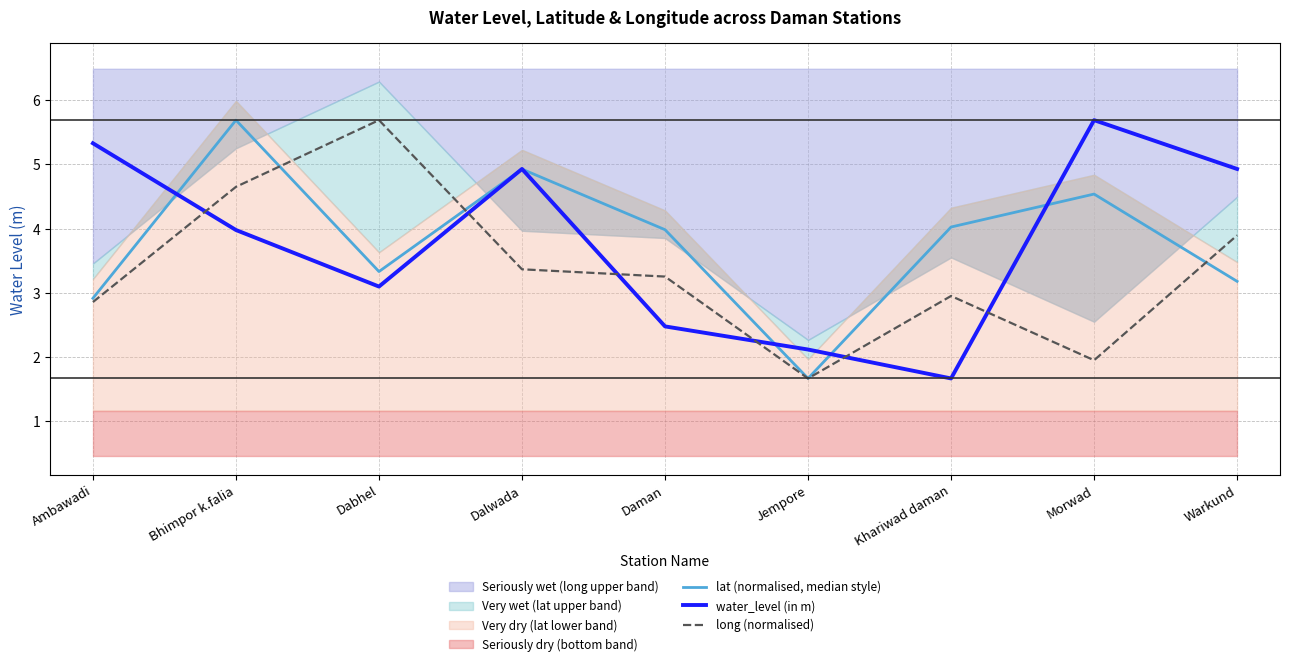

True or false: water_level (in m) and long (normalised) cross at least once.

True